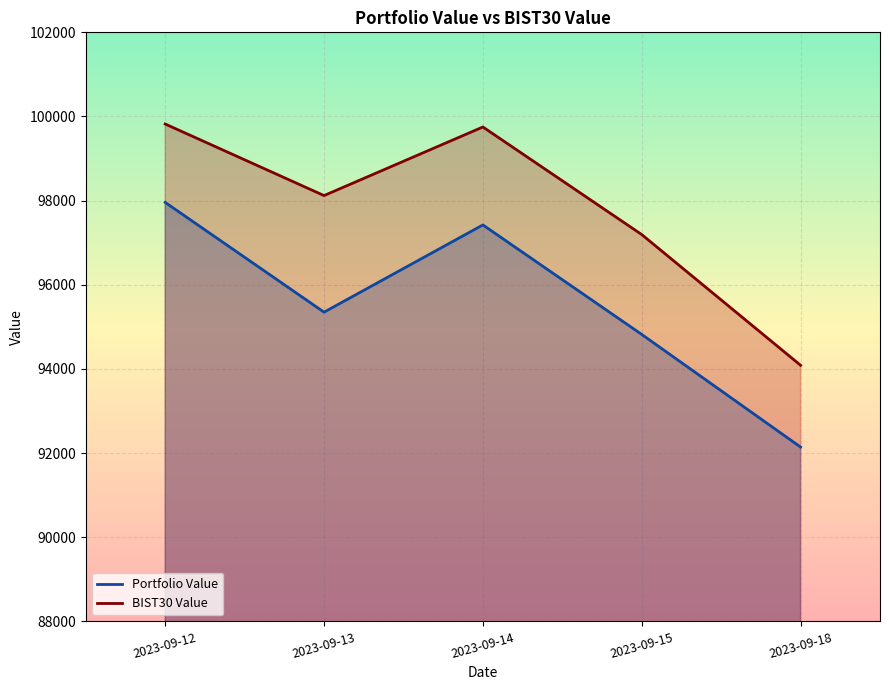

True or false: Portfolio Value and BIST30 Value cross at least once.

False